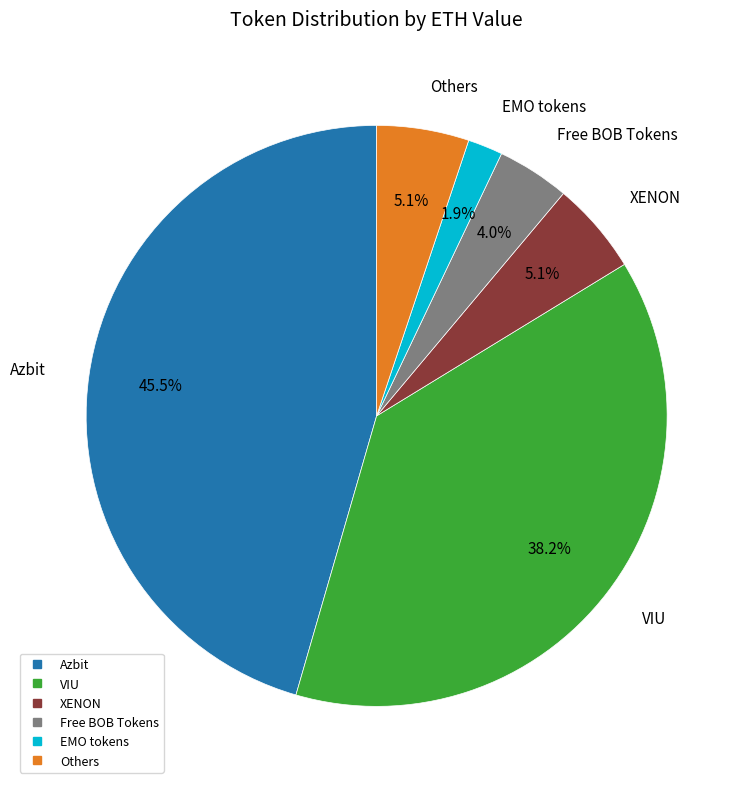

Is there any slice that represents more than half of the pie?

No